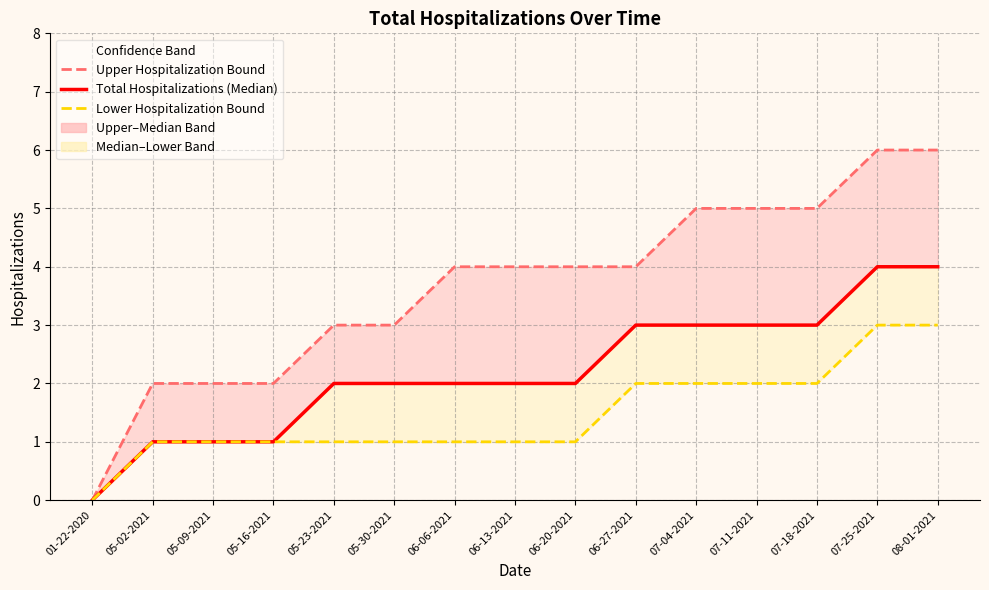

Does the chart display data point markers on the line(s)?

No